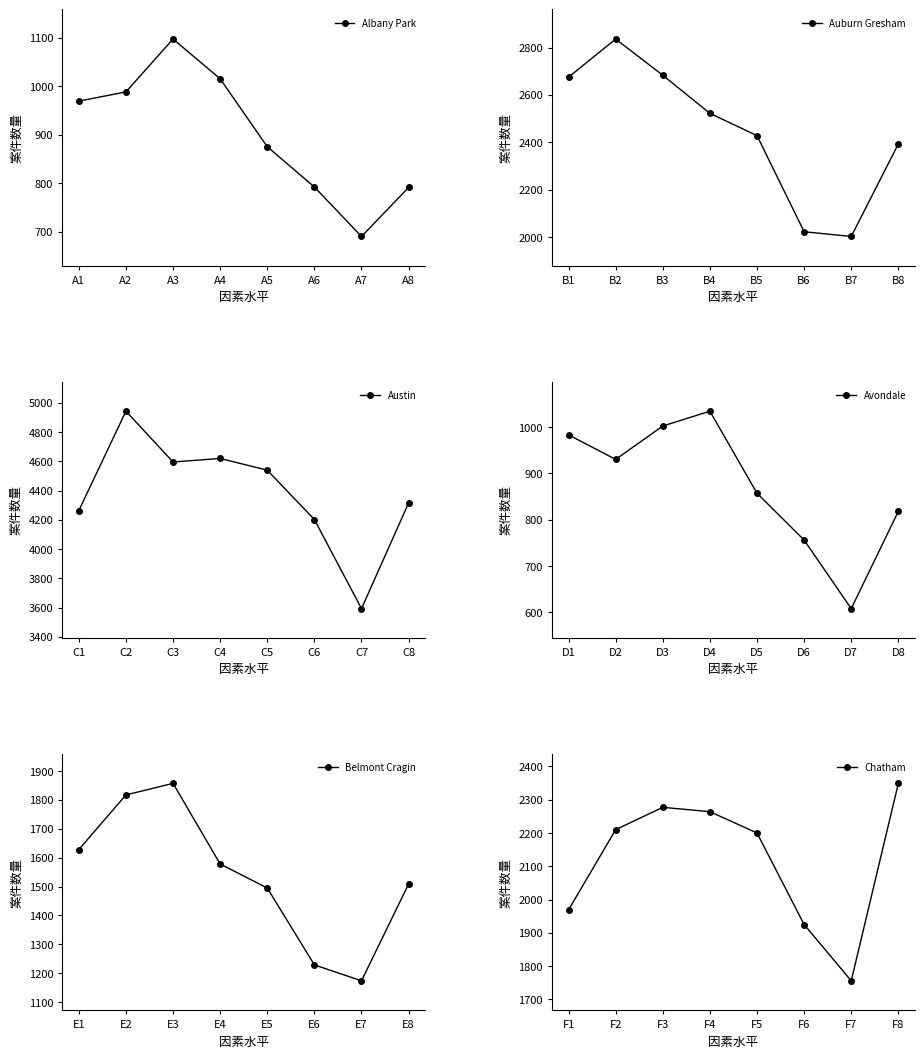

Which category has the highest value in the Belmont Cragin series?

E3